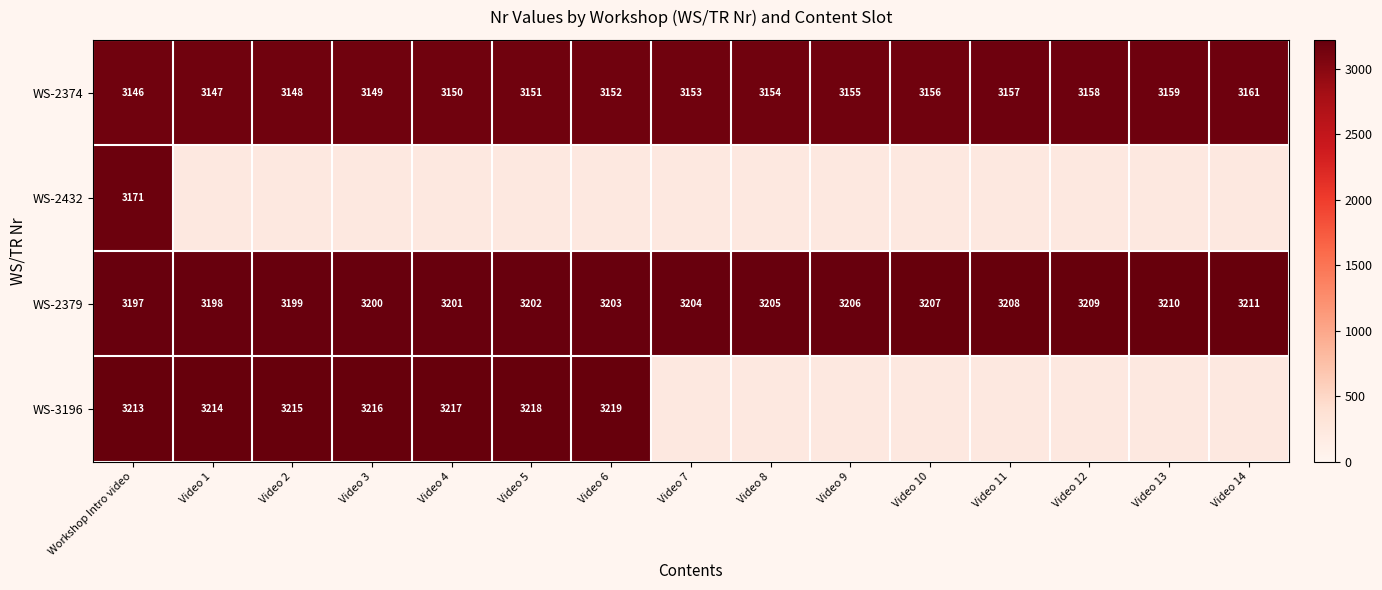

Which category has the highest value across all series?

Video 6